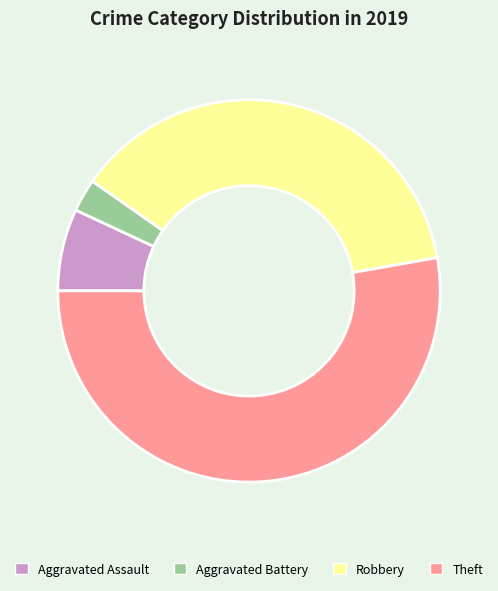

Between Aggravated Assault and Theft, which is larger?

Theft